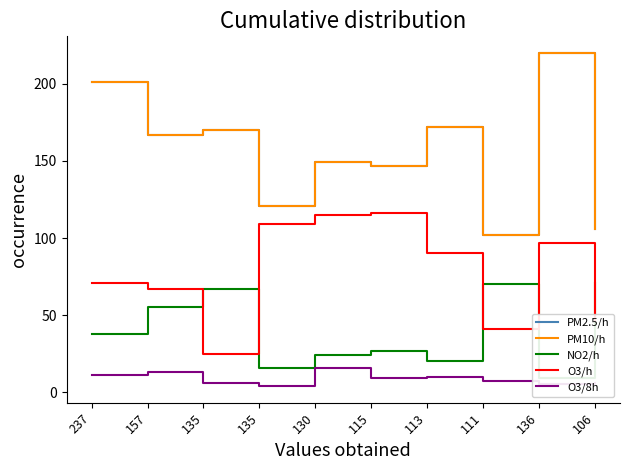

What is the label of the 1st point from the left?

237